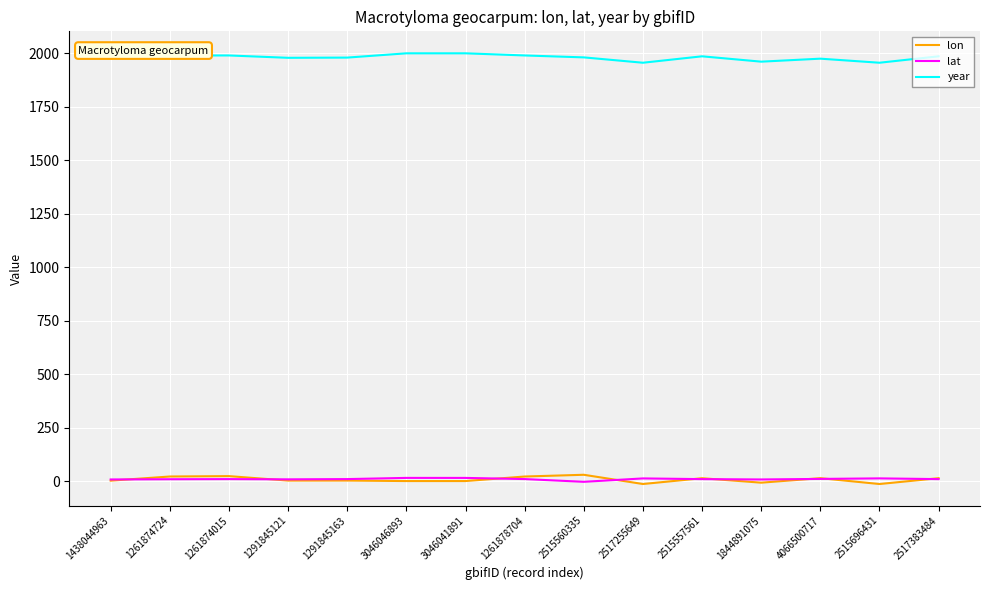

Is this an area chart (filled region under the line)?

No